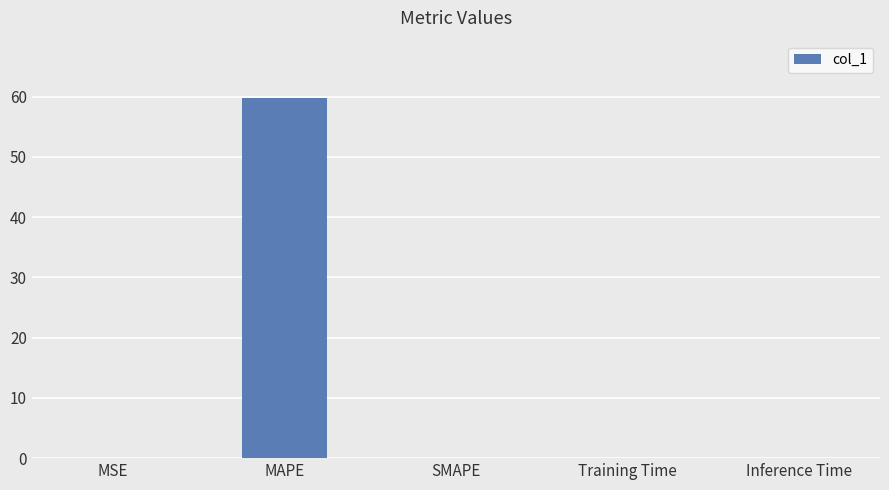

The chart shows a value of 39.2 at SMAPE. True or false?

False